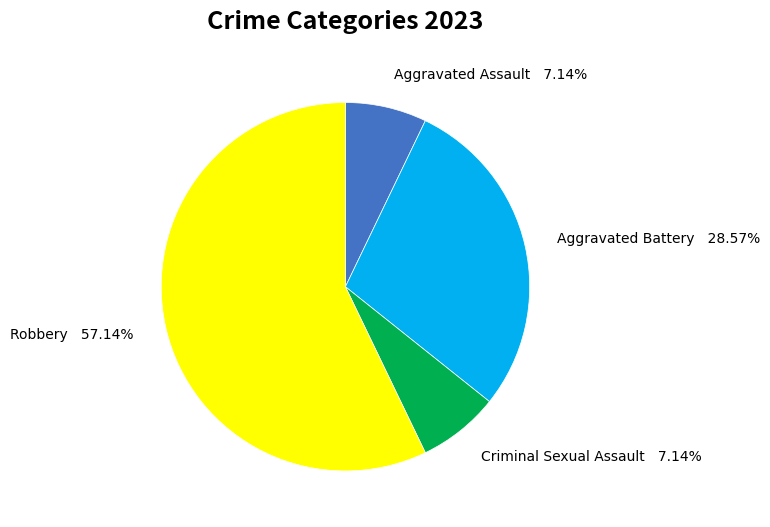

Is Robbery the majority of the pie?

Yes